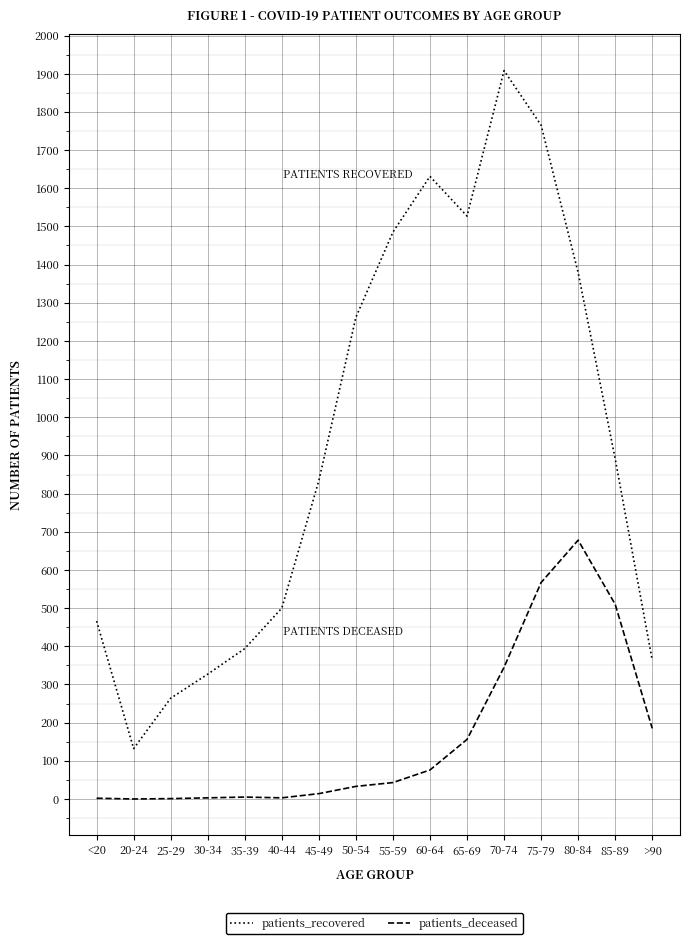

True or false: patients_deceased and patients_recovered cross at least once.

False